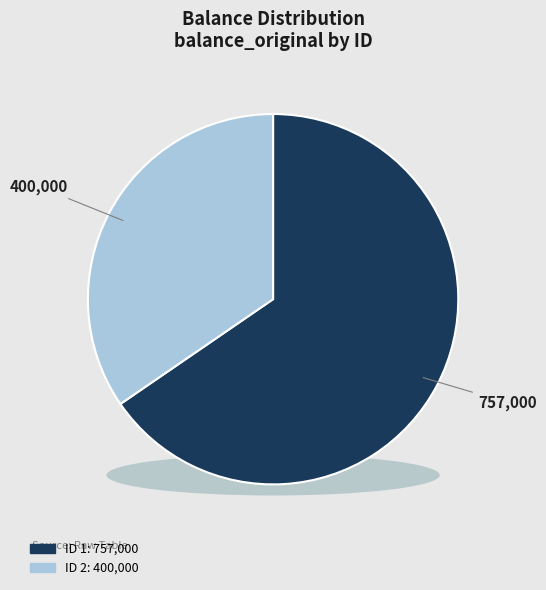

Is 1 the majority of the pie?

Yes